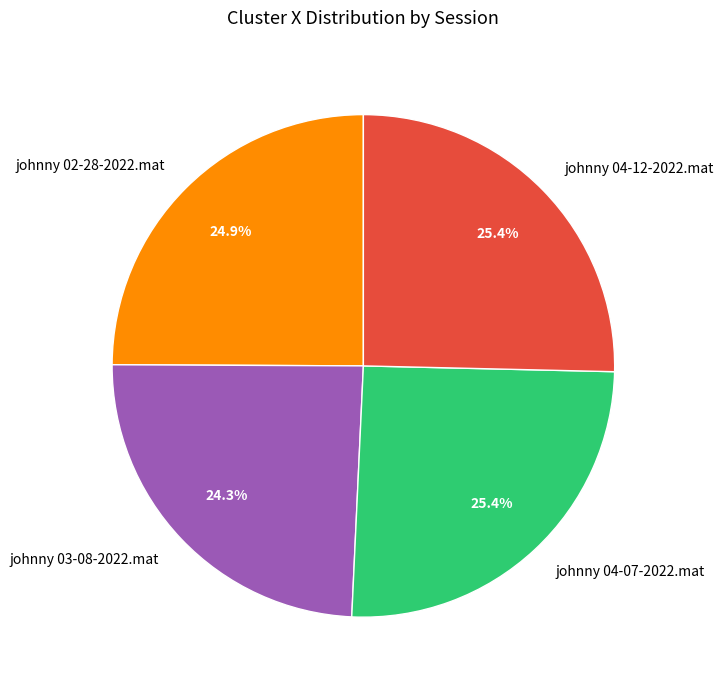

Which has a higher value, johnny 03-08-2022.mat or johnny 02-28-2022.mat?

johnny 02-28-2022.mat